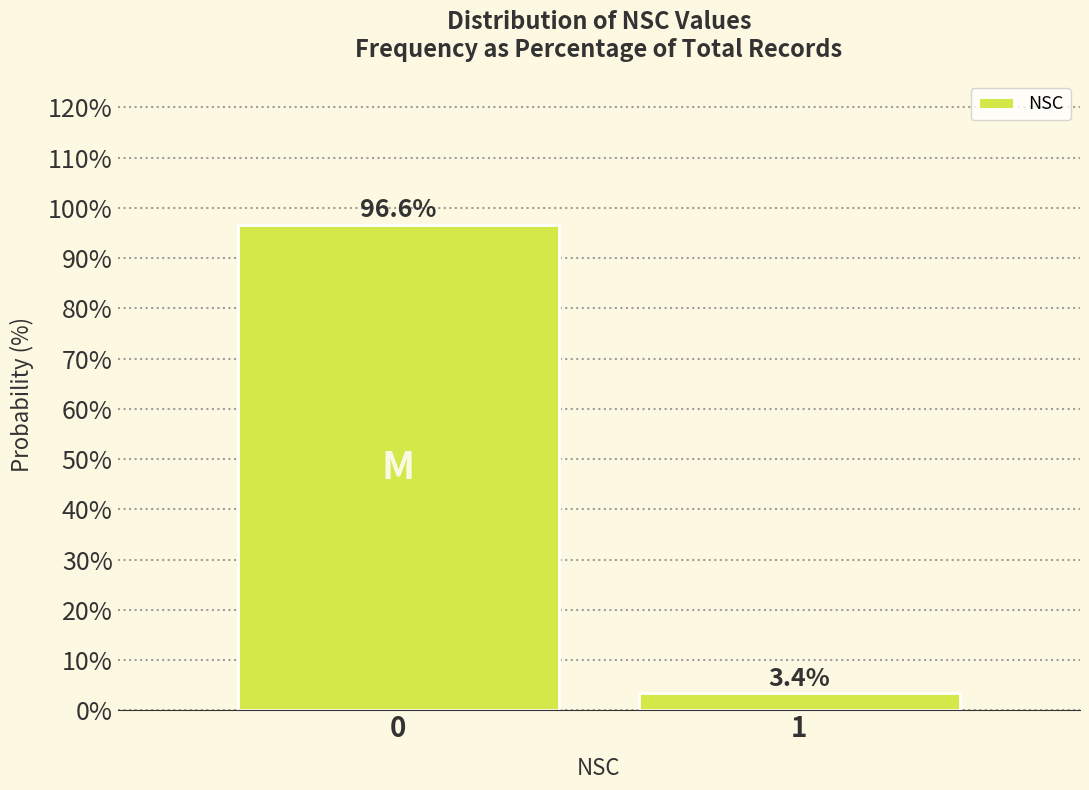

Reading right to left, list all the values displayed in this chart.

1=3.4	0=96.6